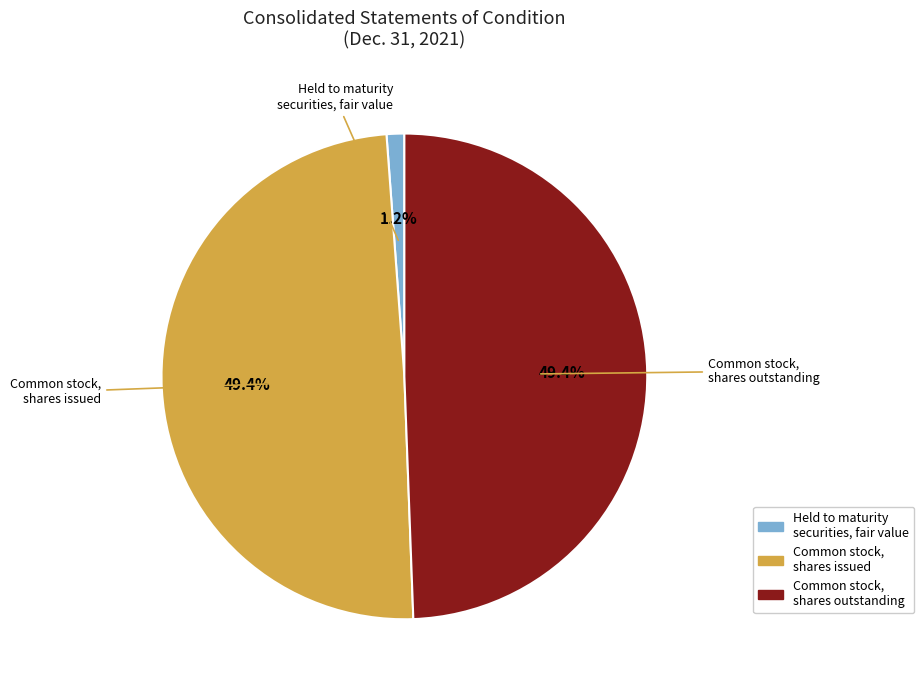

The Common stock, shares issued slice represents 49% of the pie. True or false?

True